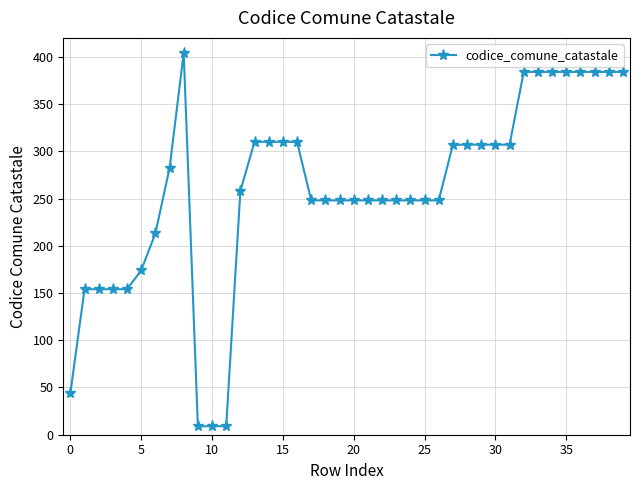

What is the greatest value displayed?

404